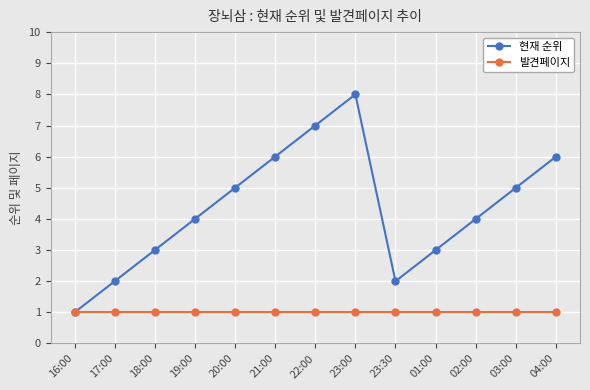

List the series in order of their overall mean, highest first.

현재 순위, 발견페이지